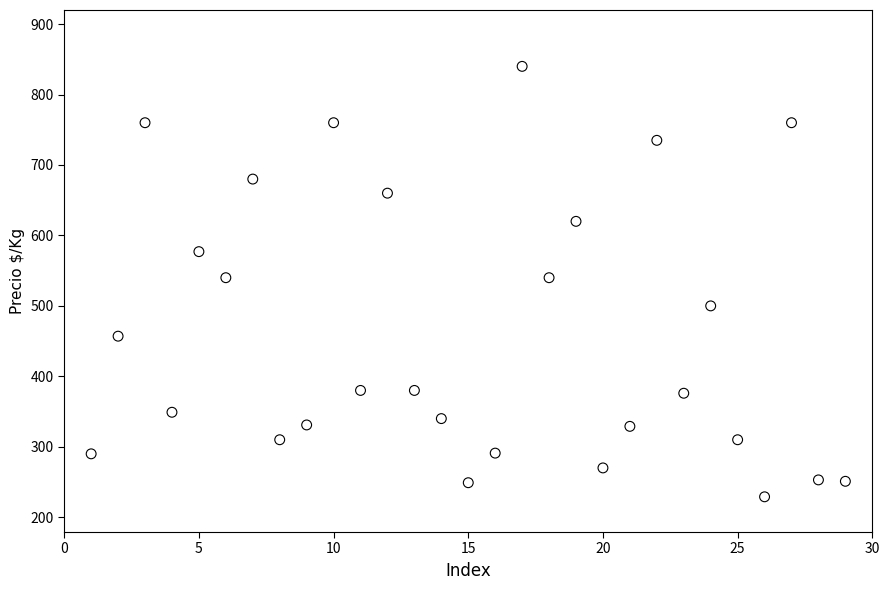

What is the range of X values (max minus min)?

28